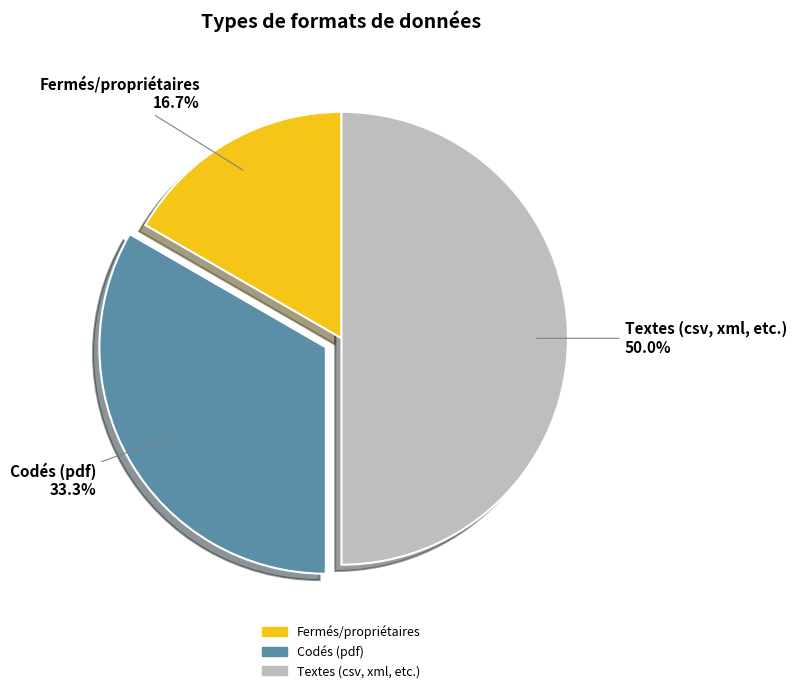

How much of the chart is everything except Textes (csv, xml, etc.)?

50.0%